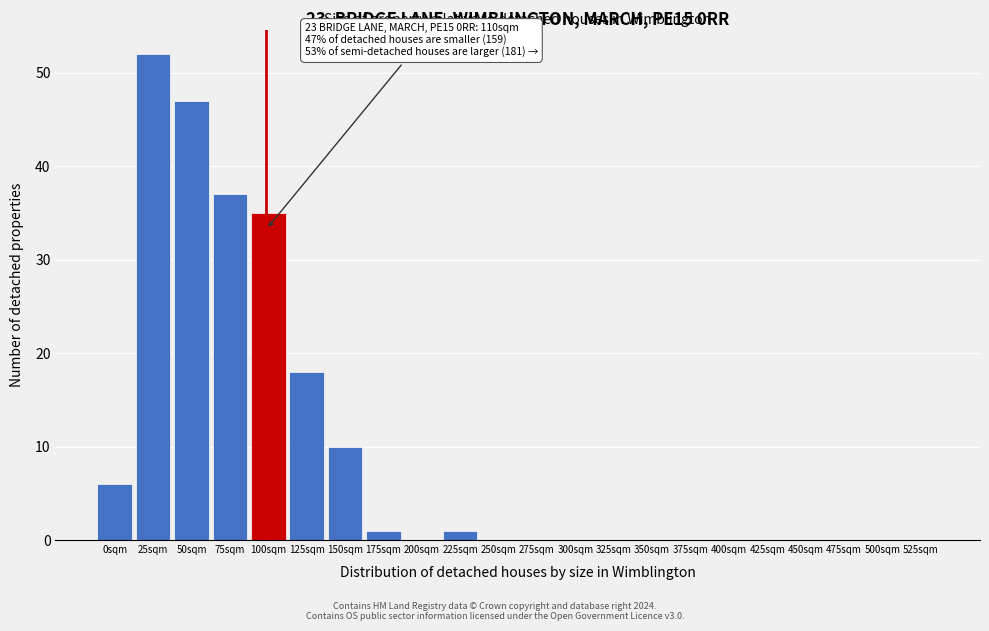

Reading left to right, list all the values displayed in this chart.

0sqm=6	25sqm=52	50sqm=47	75sqm=37	100sqm=35	125sqm=18	150sqm=10	175sqm=1	200sqm=0	225sqm=1	250sqm=0	275sqm=0	300sqm=0	325sqm=0	350sqm=0	375sqm=0	400sqm=0	425sqm=0	450sqm=0	475sqm=0	500sqm=0	525sqm=0